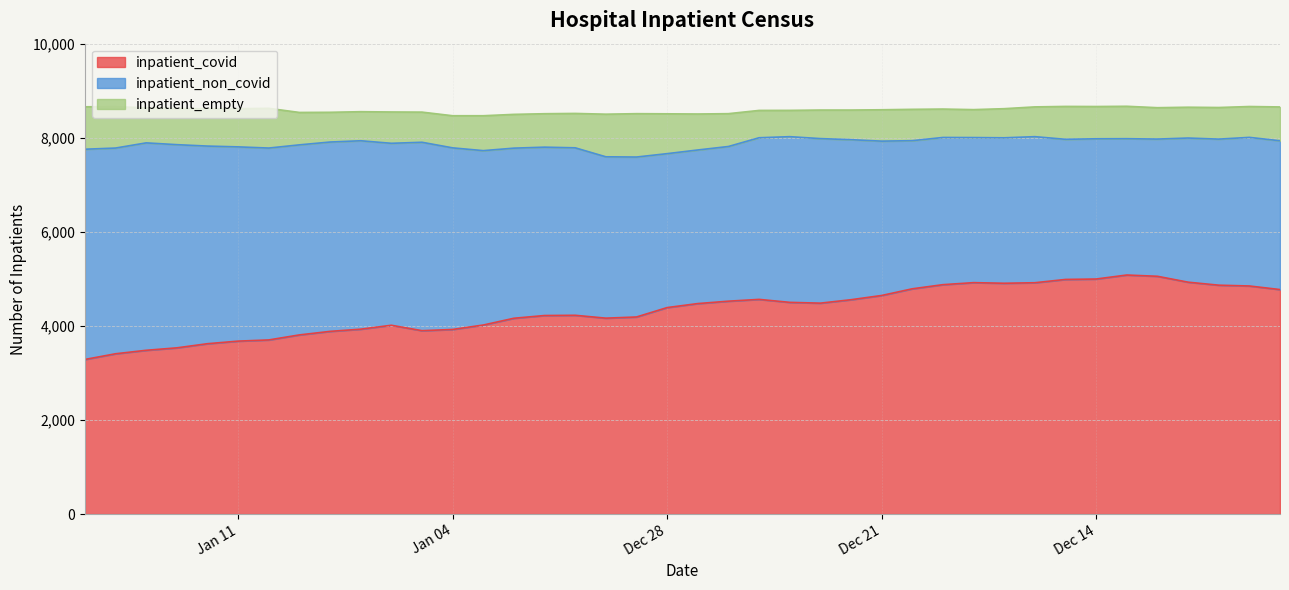

How many lines are shown in the chart?

3